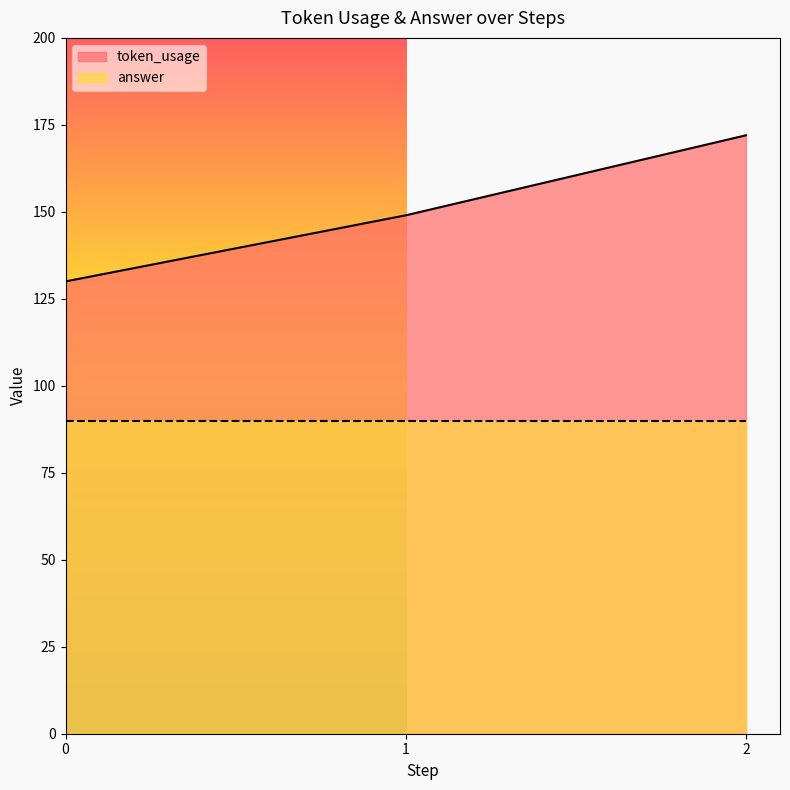

What is the value of the 3rd point from the left?

172